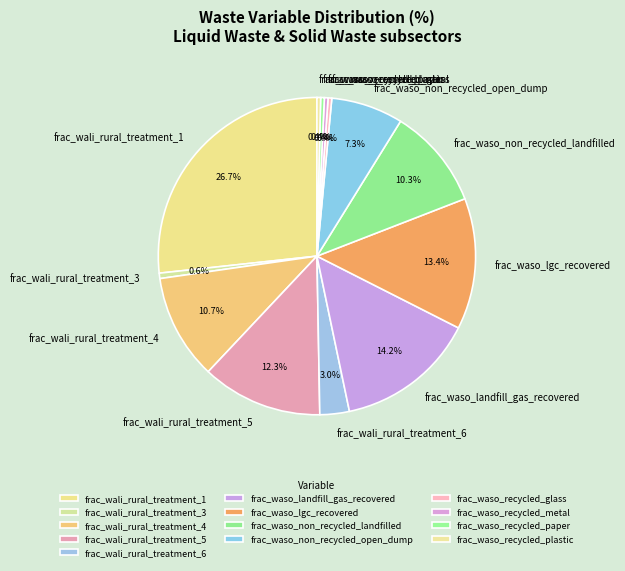

What is the total percentage of frac_waso_landfill_gas_recovered and frac_waso_recycled_glass?

14.6%